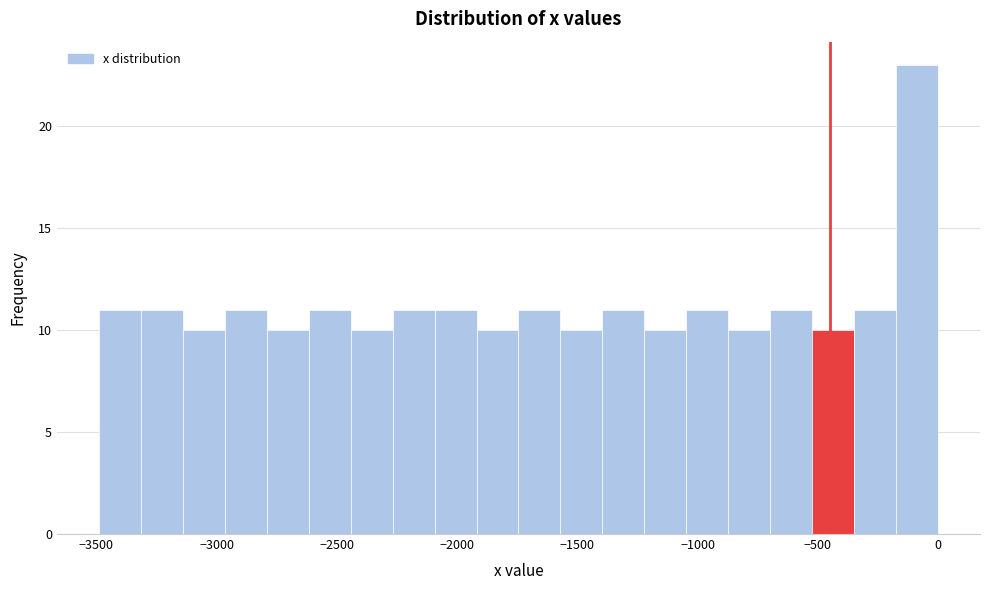

Around what value on the x-axis is the tallest bar? Give the approximate position of its centre, as read against the axis.

-100